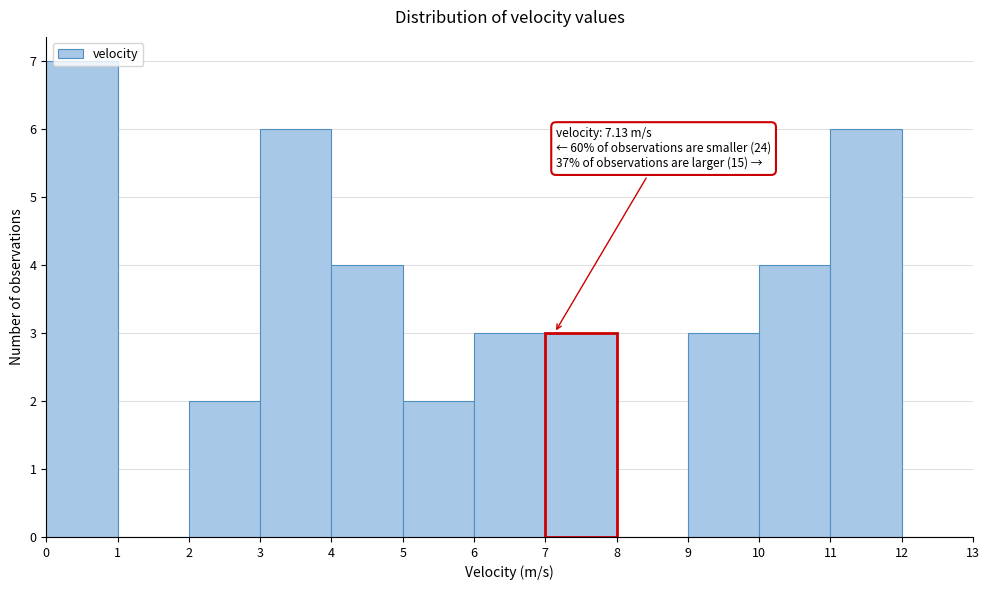

Over which range of the x-axis is the bar tallest?

0 to 1